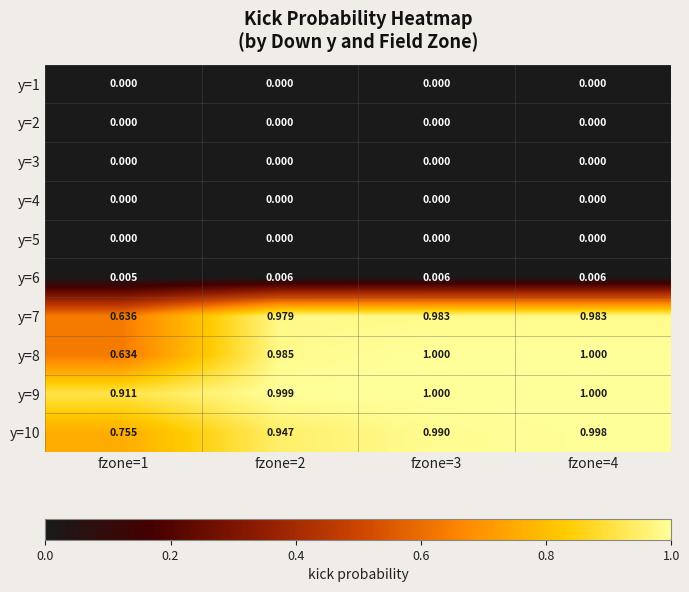

Is the value of y=6 at fzone=1 greater than the value of y=8 at fzone=4?

No